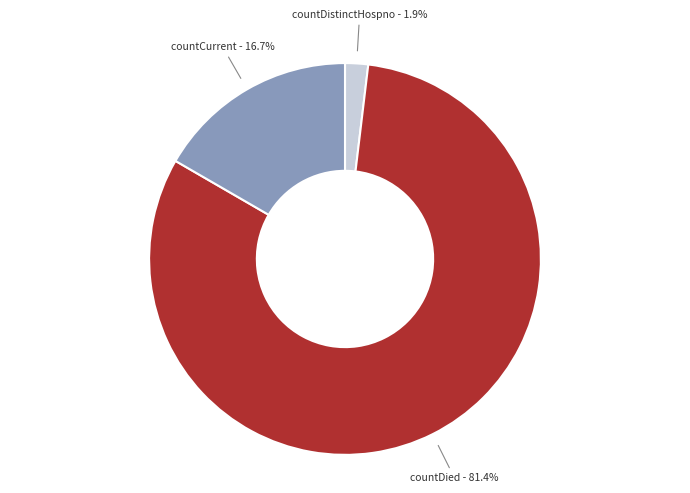

Rank the categories by value from highest to lowest.

countDied, countCurrent, countDistinctHospno